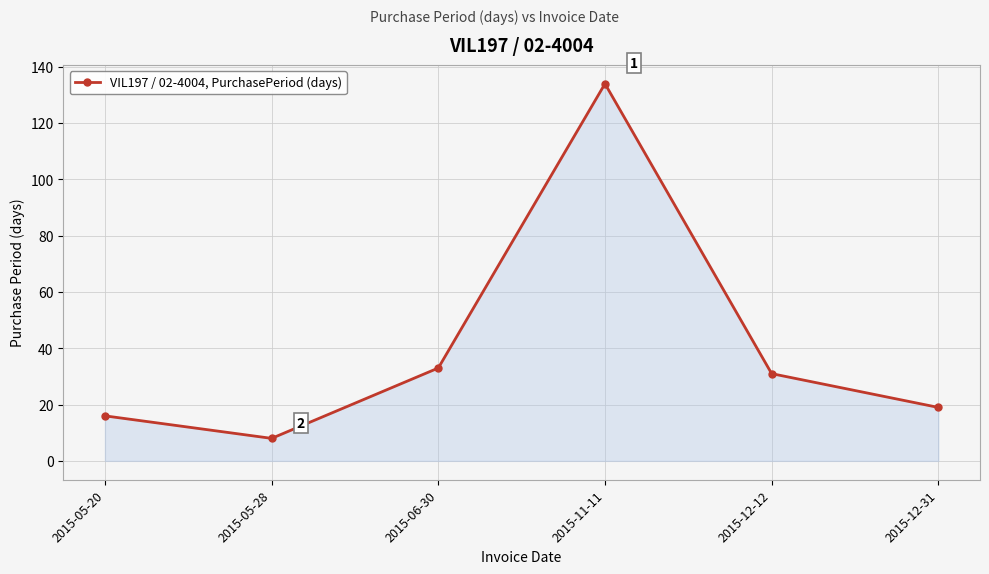

What position from the left is 2015-05-28?

2